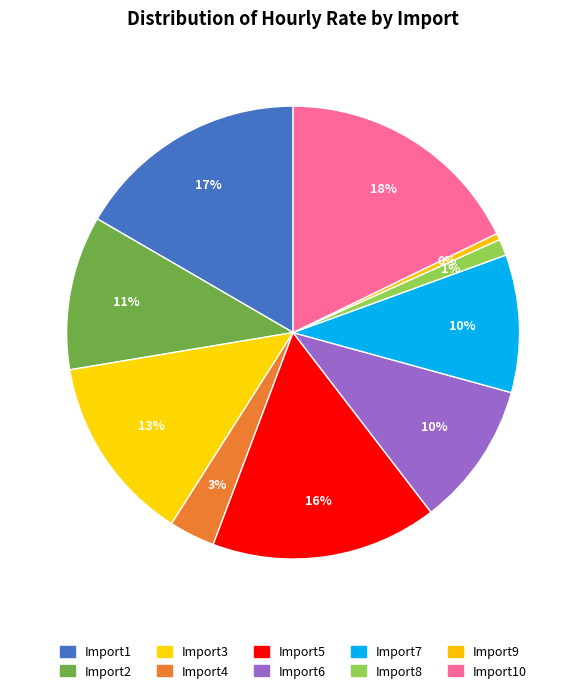

How many slices are in this pie chart?

10